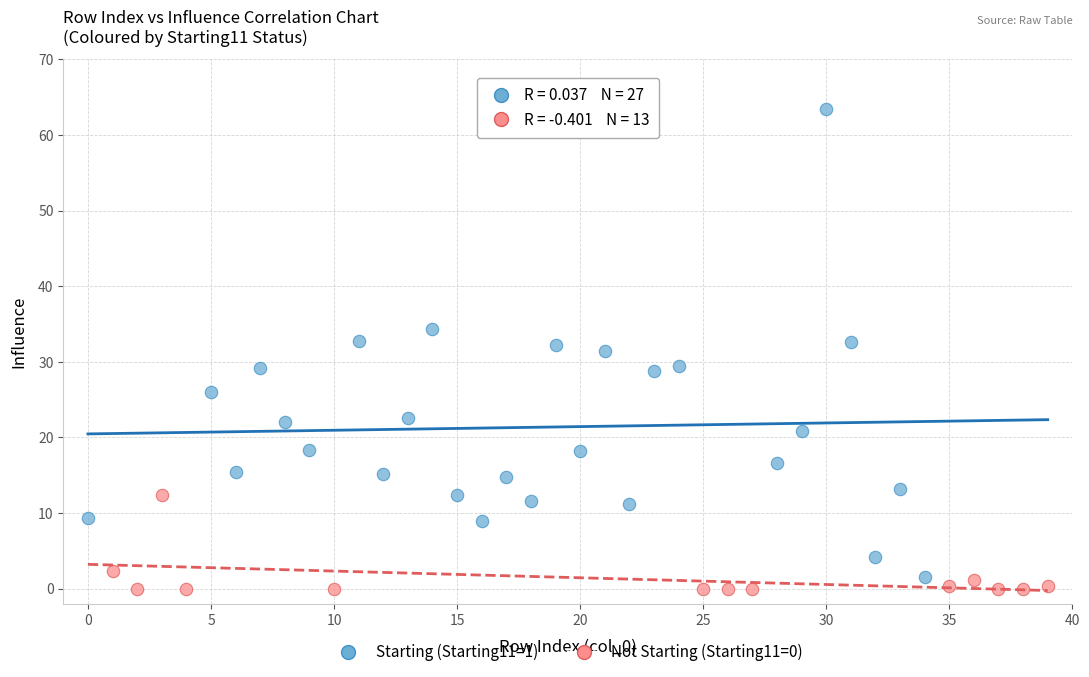

Which series reaches the maximum Y coordinate?

Starting (Starting11=1)